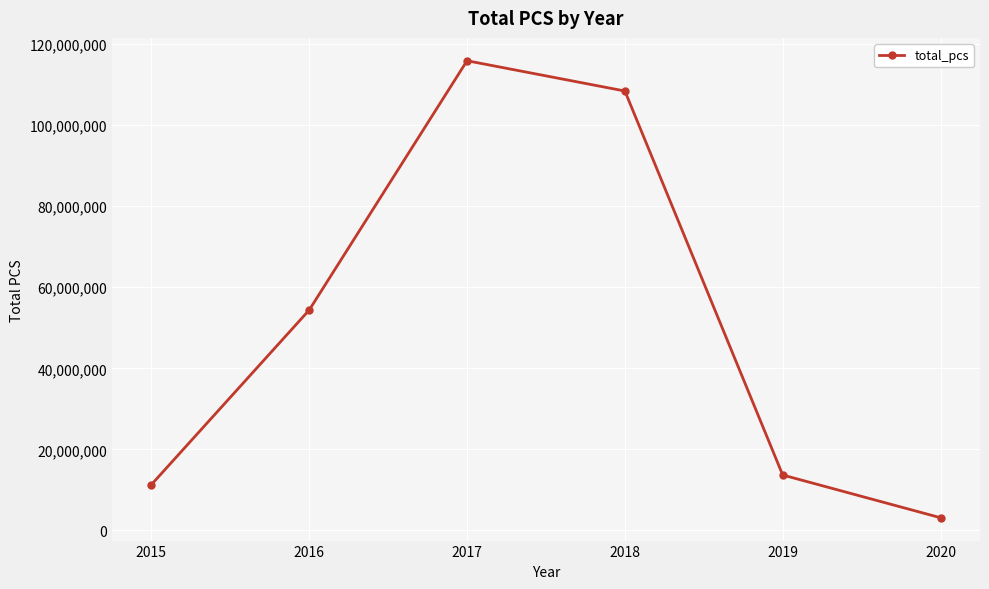

What is the sum of the values at 2020 and 2015?

14454795